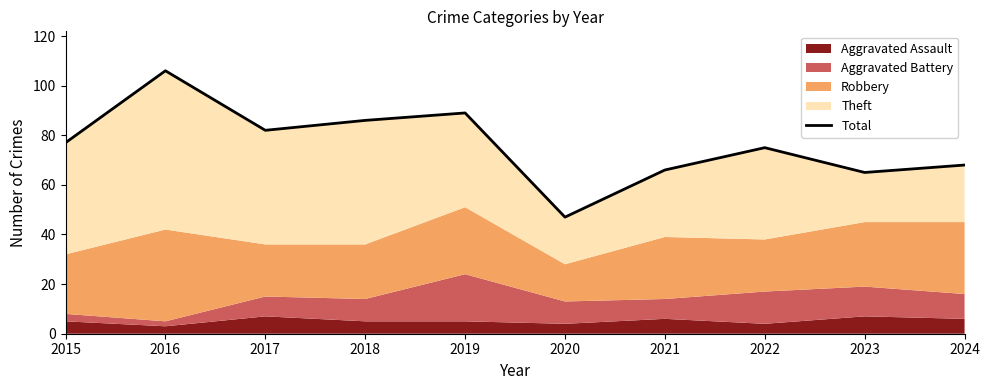

How many lines are shown in the chart?

1